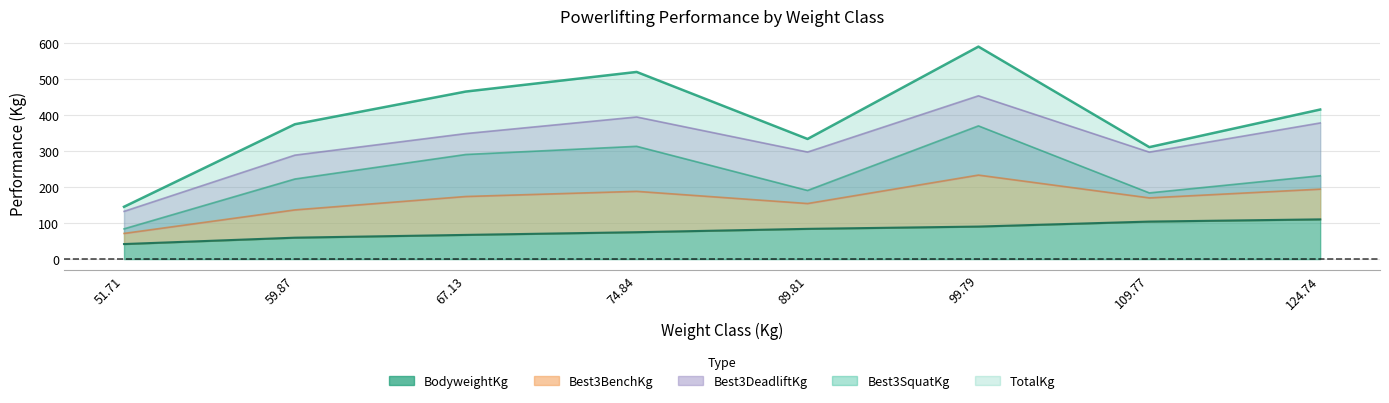

What is the difference between the second highest and second lowest values in the Best3BenchKg series?

208.7